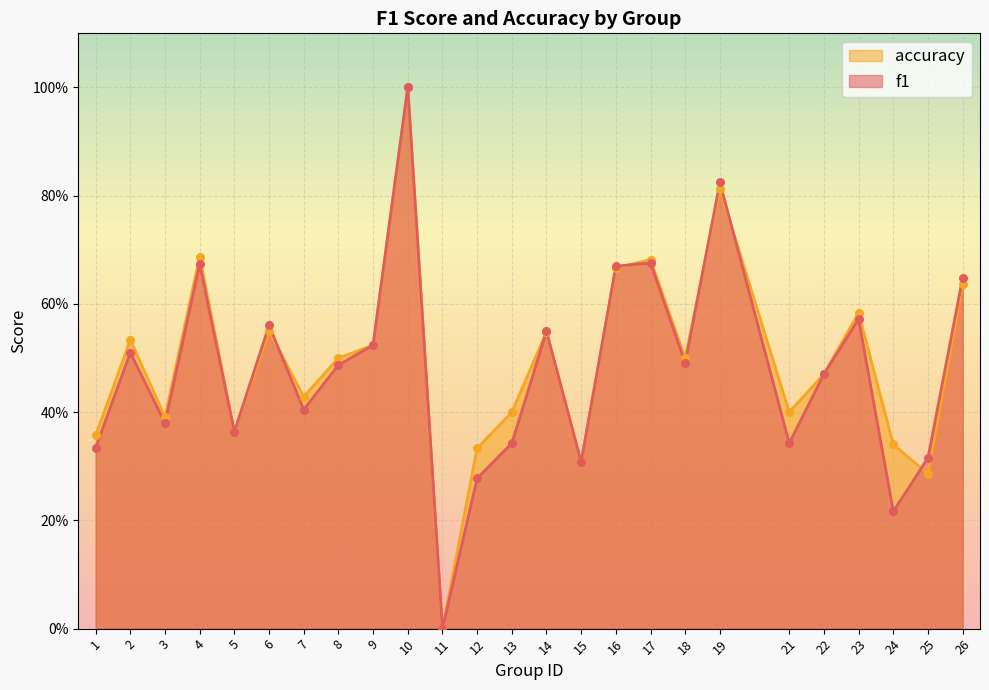

Which series contains the lowest Y value?

f1